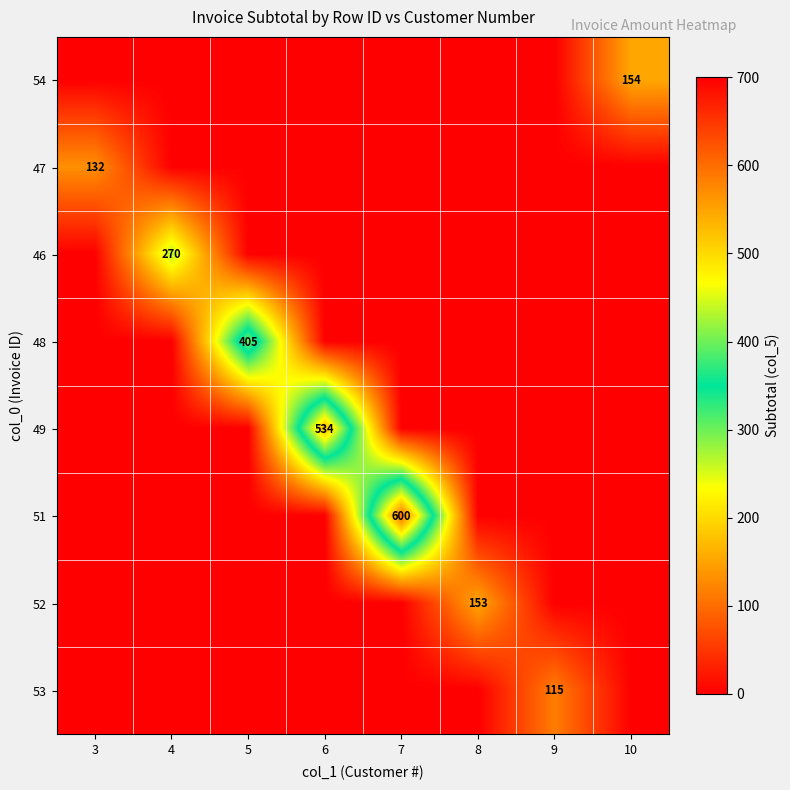

What is the difference between the maximum and minimum values in the 47 series?

132